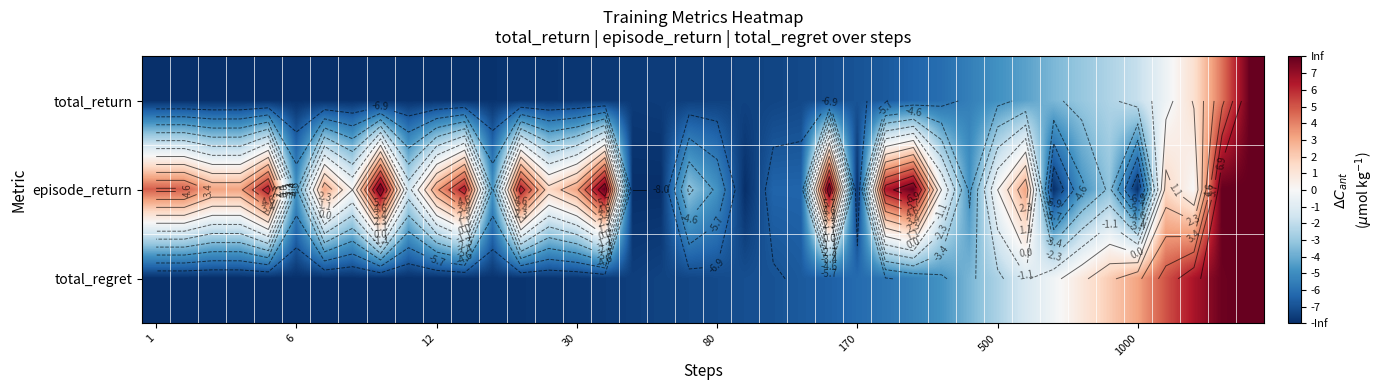

How many values in total_regret are above zero?

7